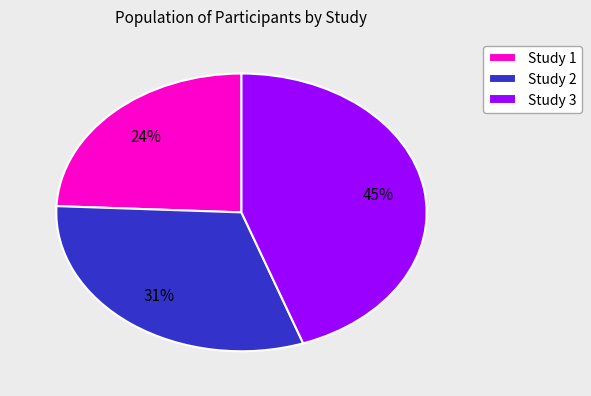

Rank the categories by value from highest to lowest.

Study 3, Study 2, Study 1